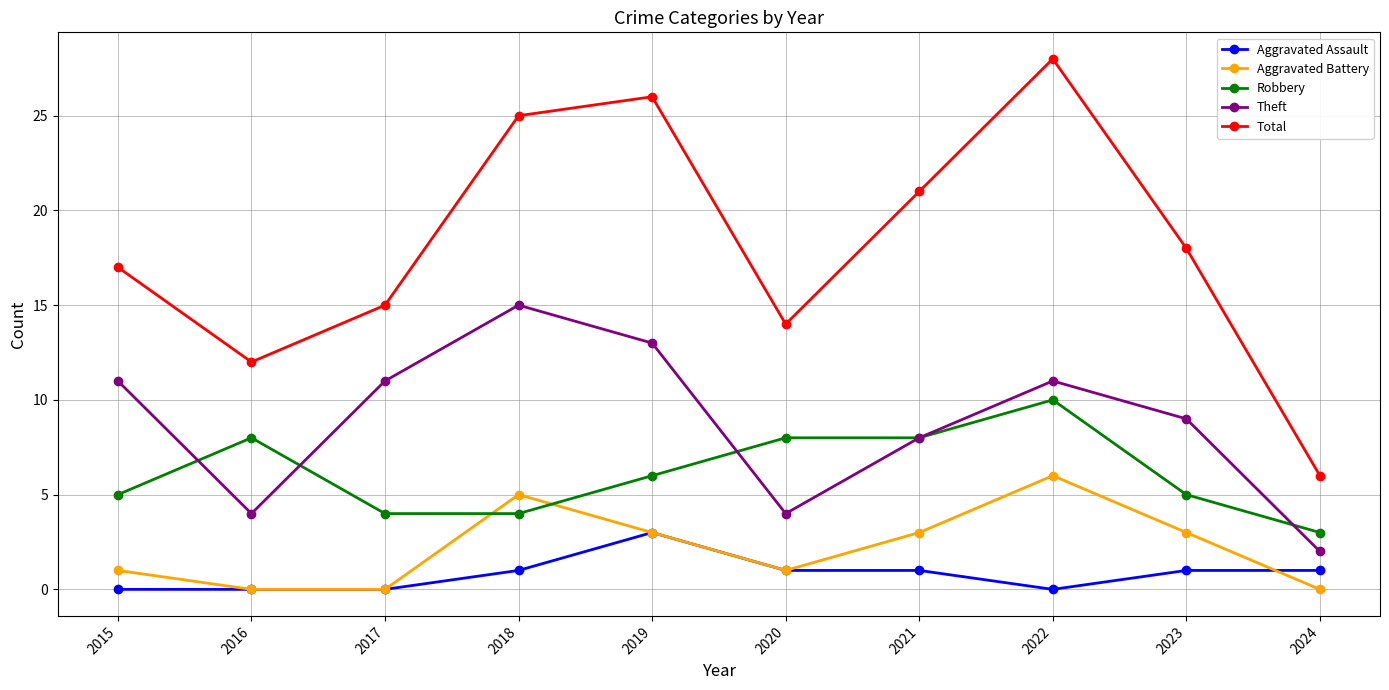

At how many categories does at least one series exceed 24?

3